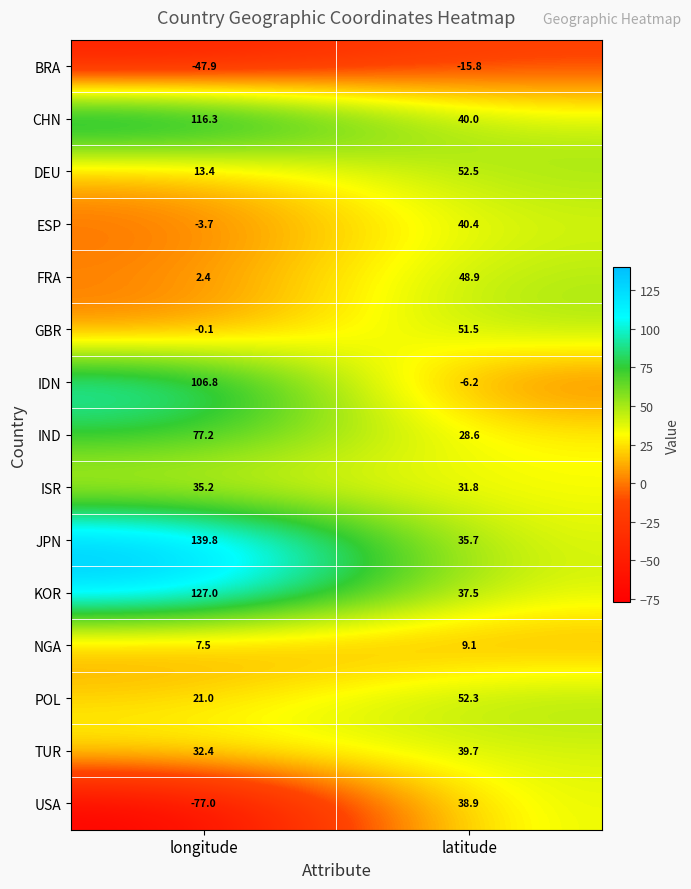

Is it true that IDN equals 73.3 at longitude?

False